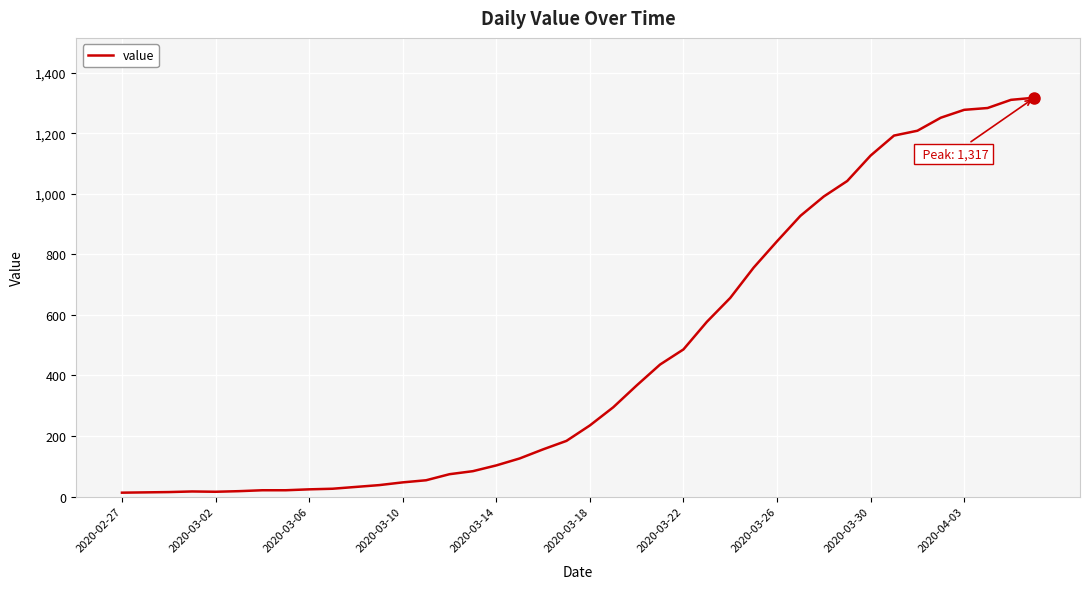

What is the difference between the maximum and minimum values?

1304